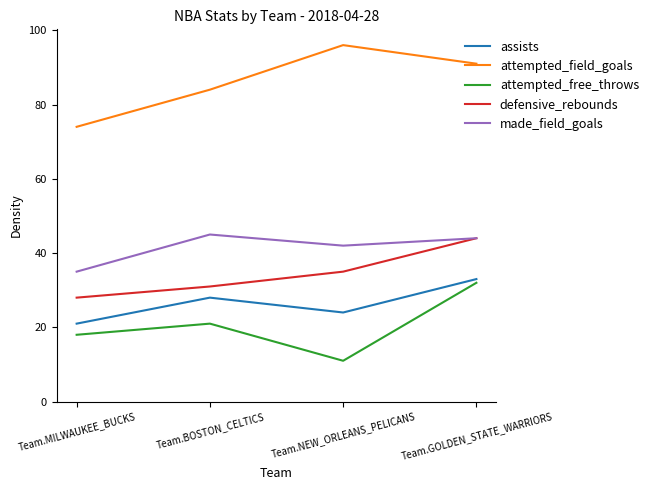

True or false: assists and made_field_goals intersect in this chart.

False